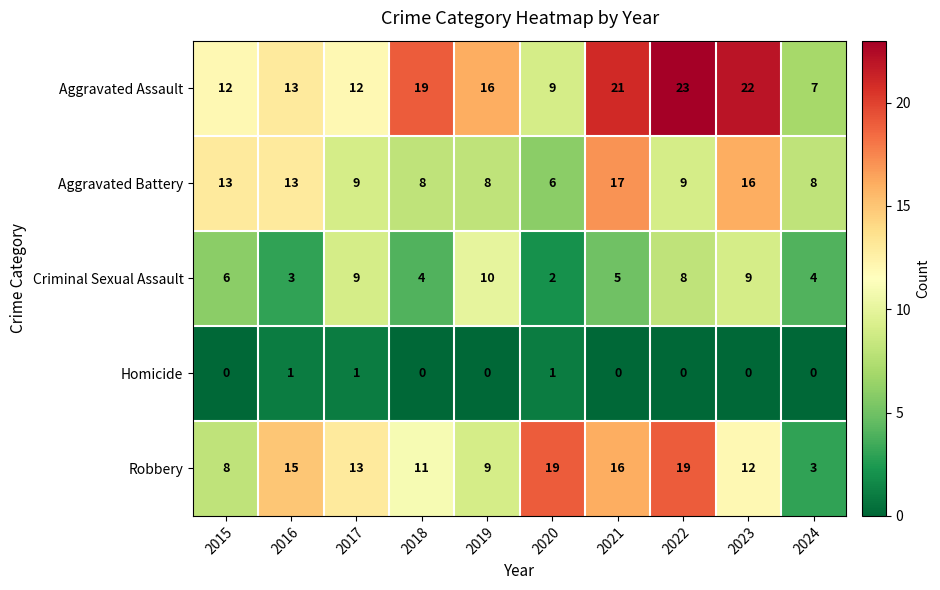

How many values in the Aggravated Assault series are below 16?

5